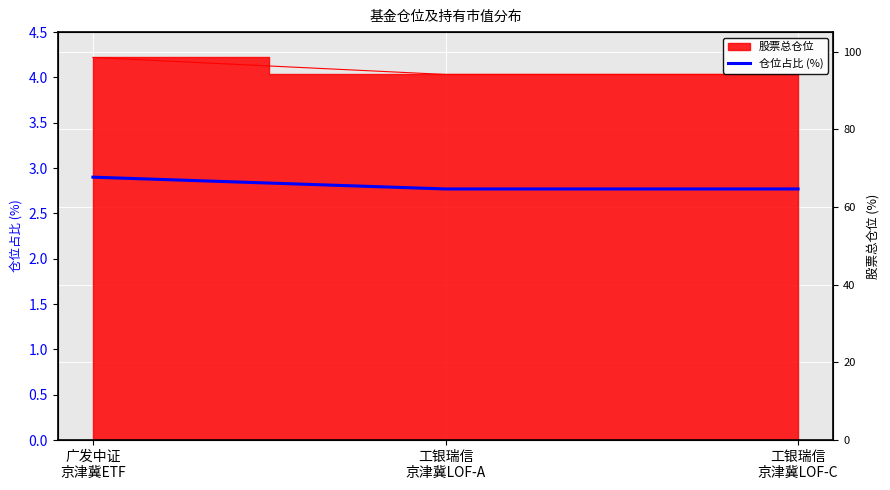

The chart shows a value of 2.8 at 工银瑞信
京津冀LOF-A. True or false?

True